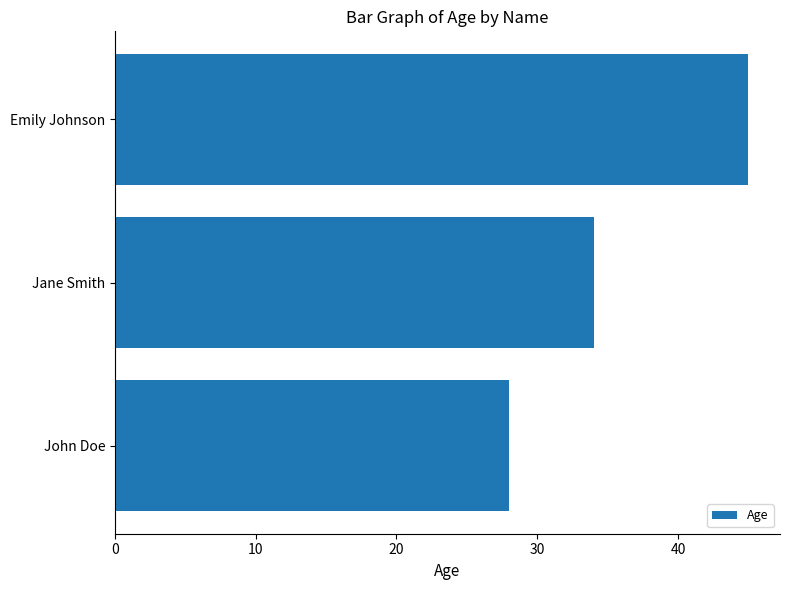

Where is the data nearest to the value 36?

Jane Smith